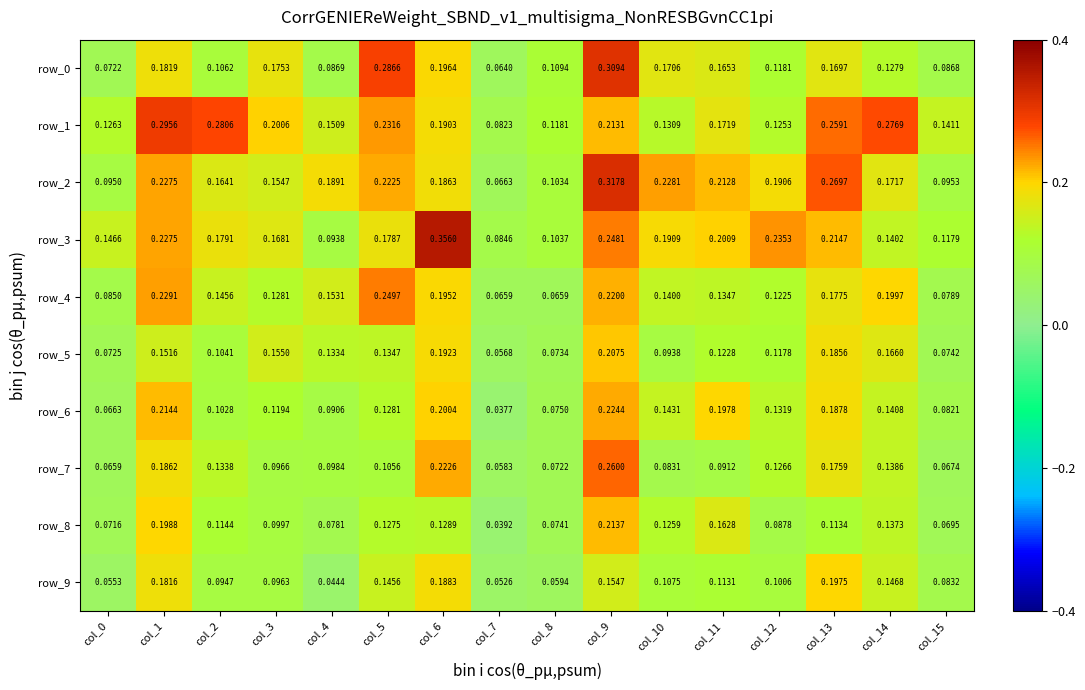

Between col_3 and col_12, which series saw the biggest shift?

row_1